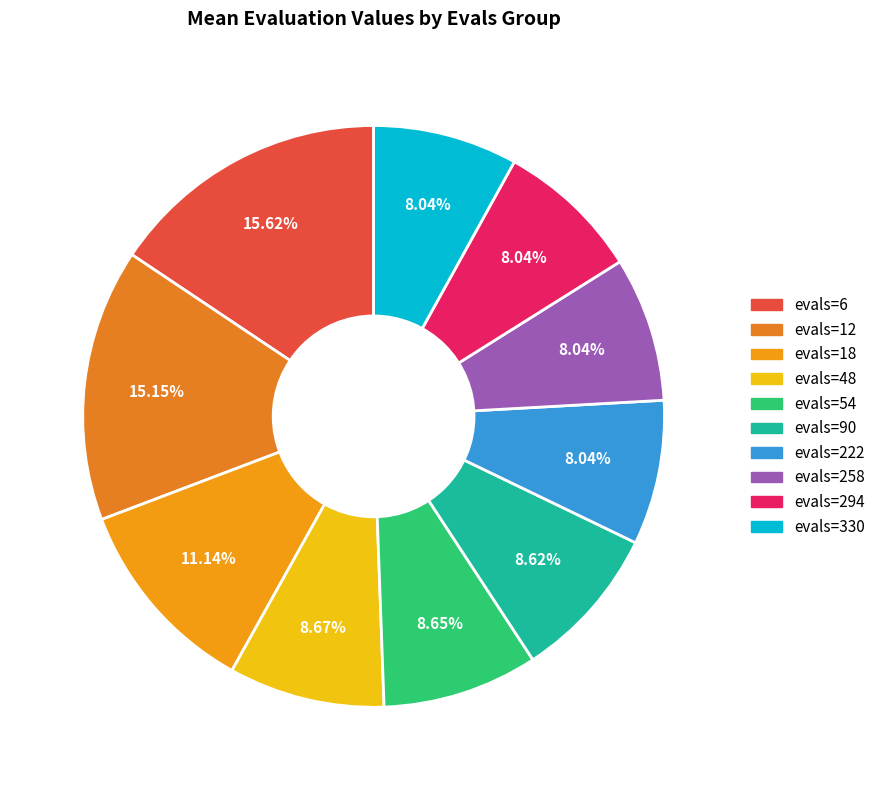

True or false: evals=12 accounts for 15% of the total.

True